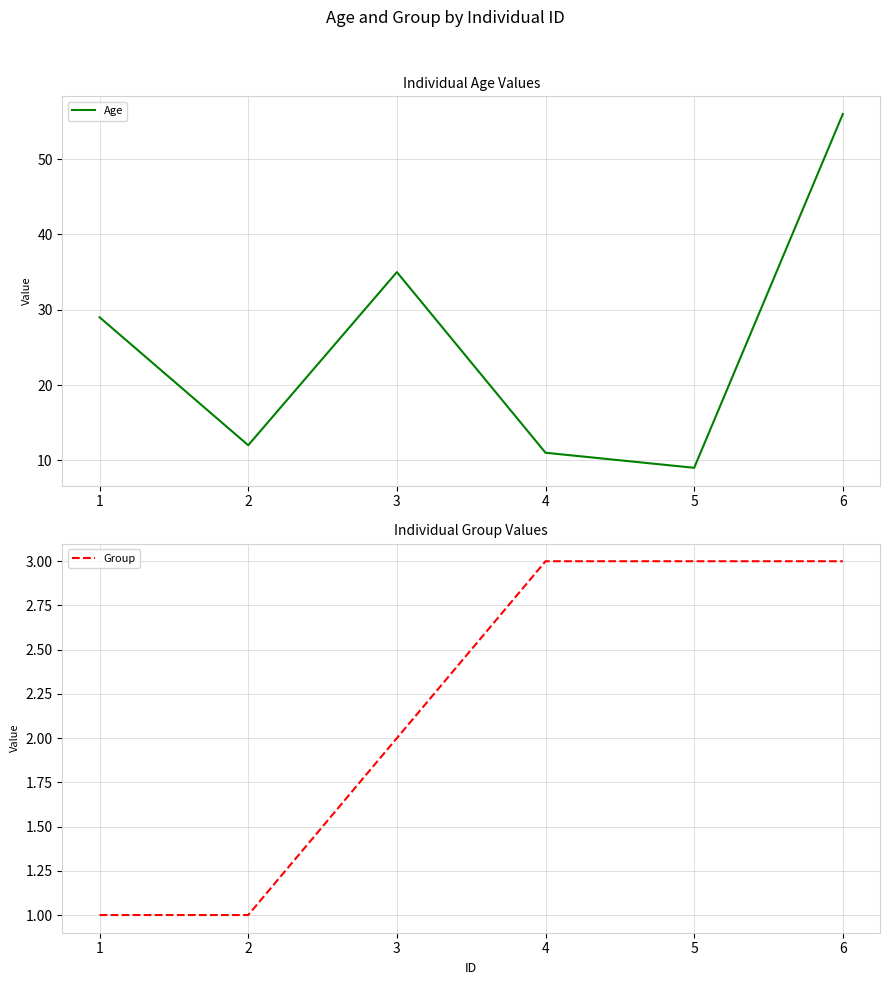

At which category does Age reach its first local valley?

2